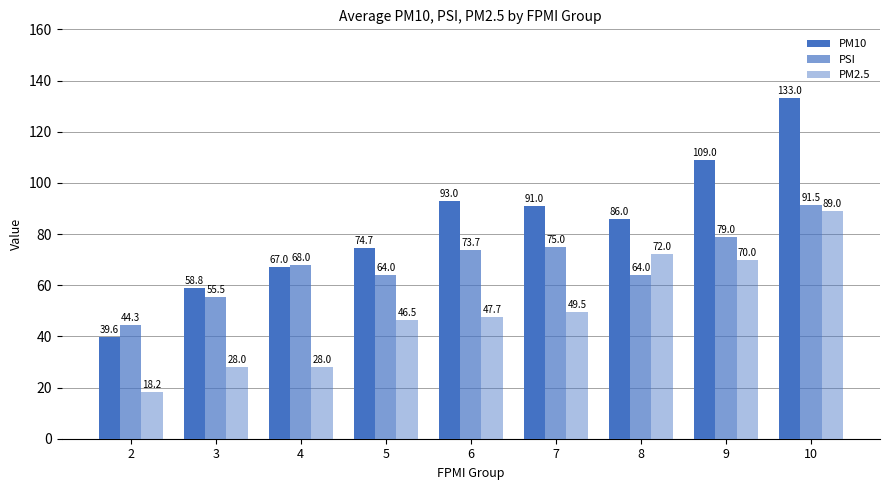

Which series has the largest range (max minus min)?

PM10